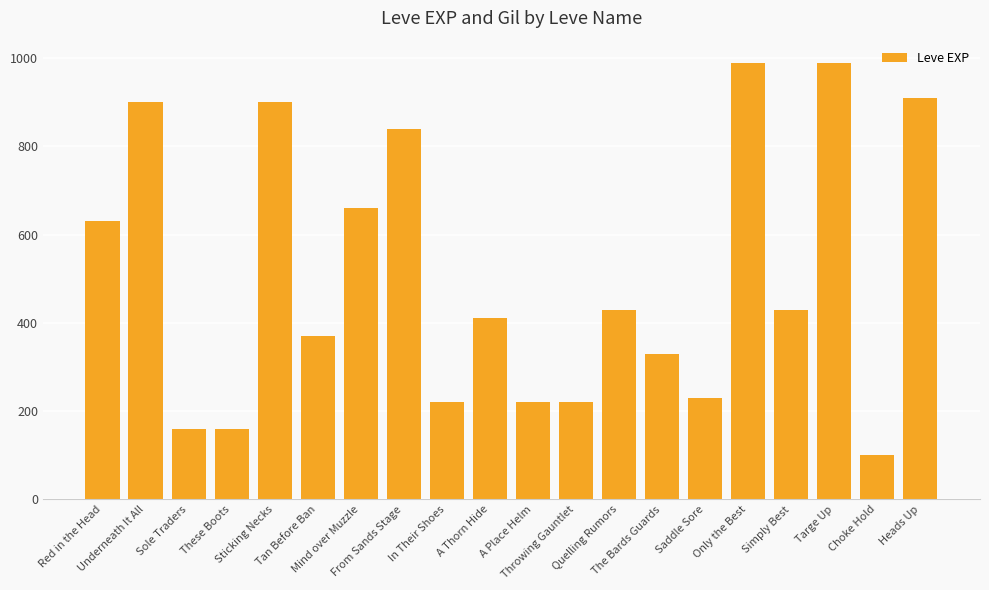

At which category does the chart reach its minimum across all series?

Choke Hold